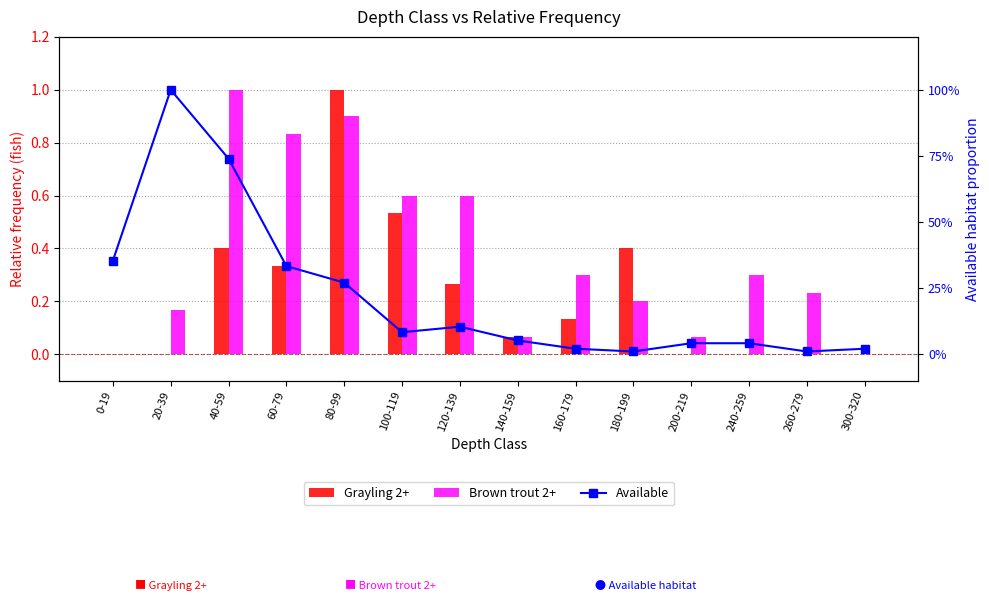

At which label does Available reach its minimum?

180-199